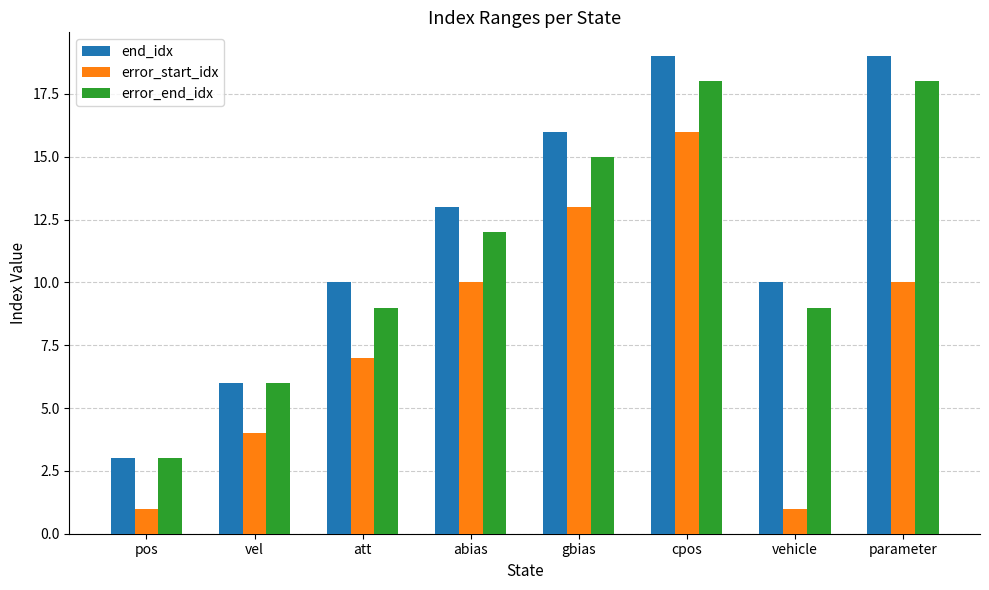

At which label is error_start_idx closest to 8?

att